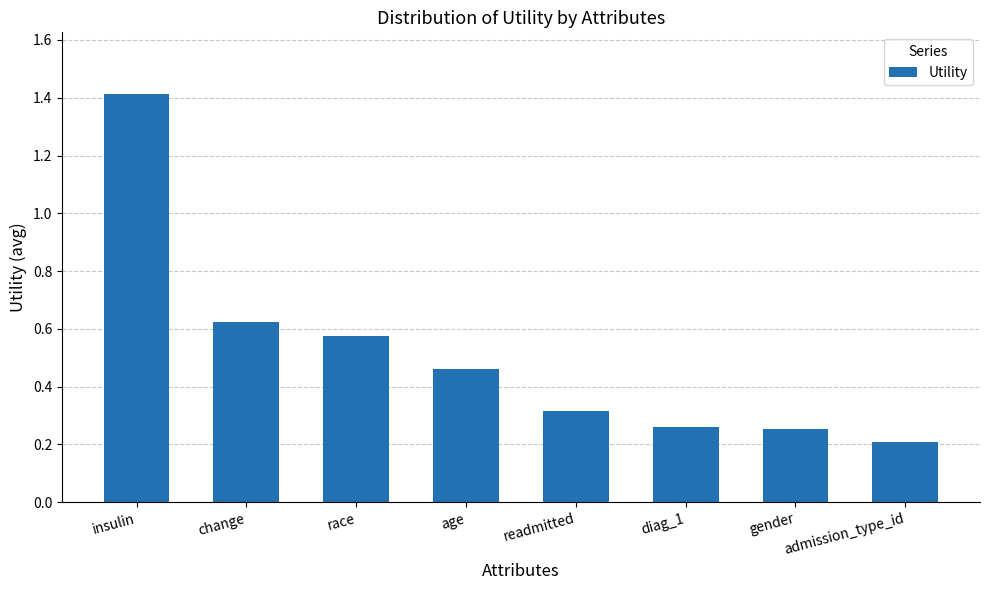

How many values are between 0 and 1?

7